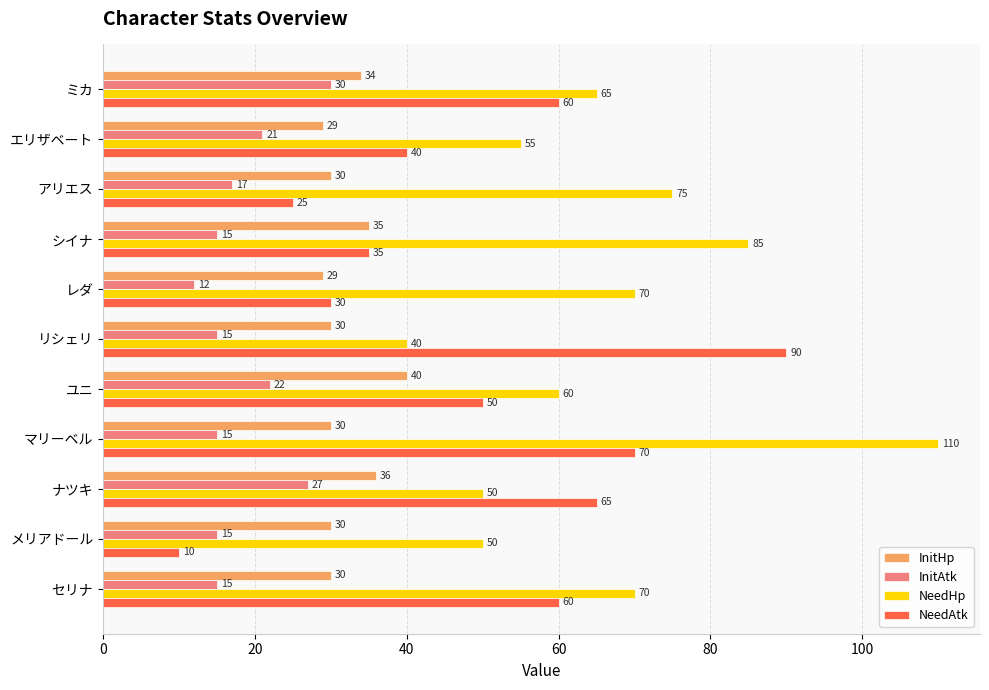

What is the sum of all InitAtk values?

204